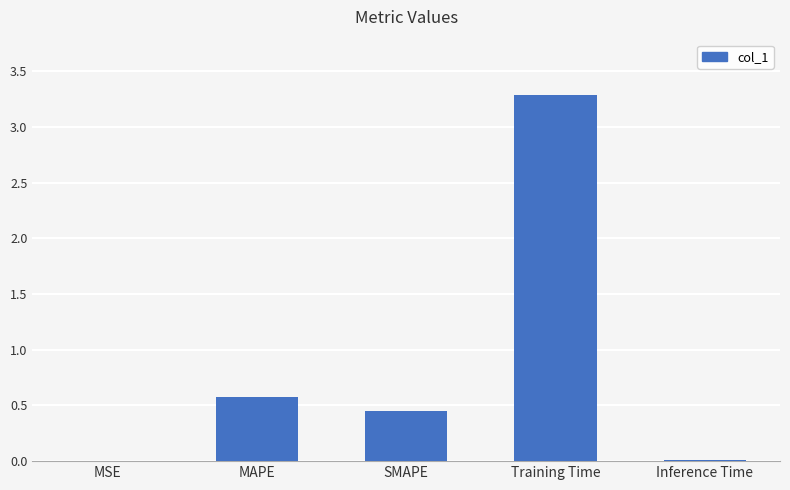

The chart shows a value of 0.0 at MSE. True or false?

True